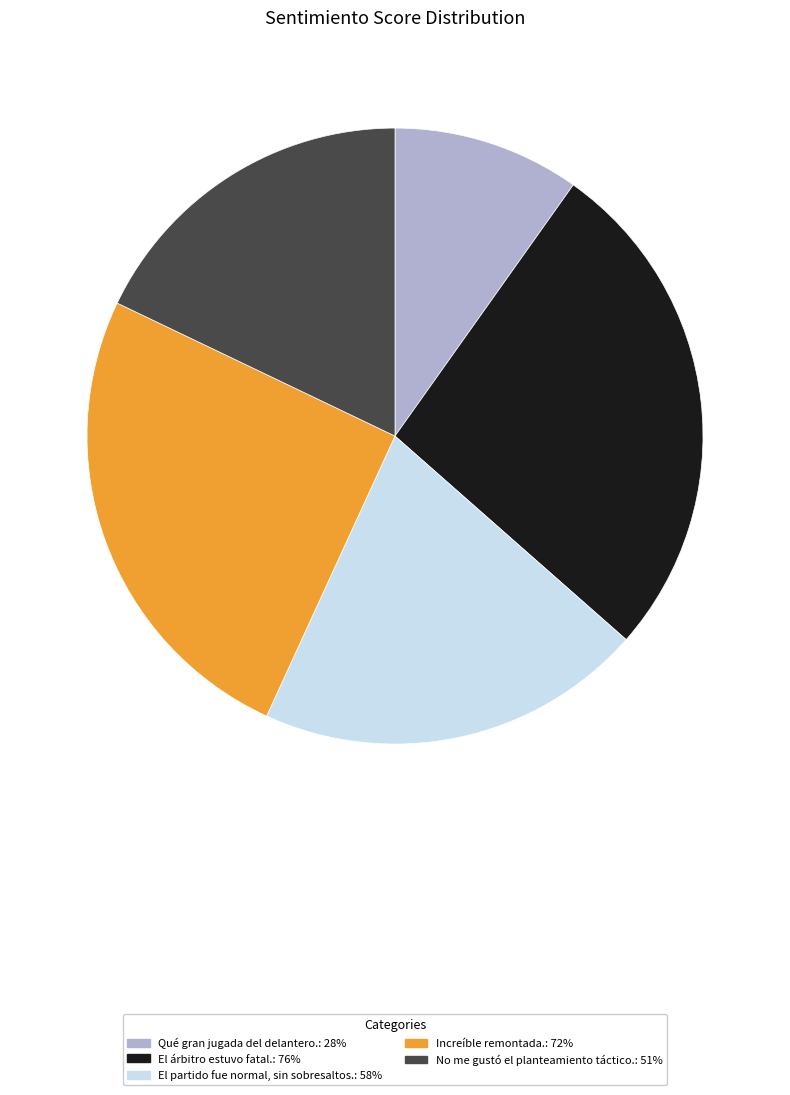

Which has a higher value, Qué gran jugada del delantero. or No me gustó el planteamiento táctico.?

No me gustó el planteamiento táctico.